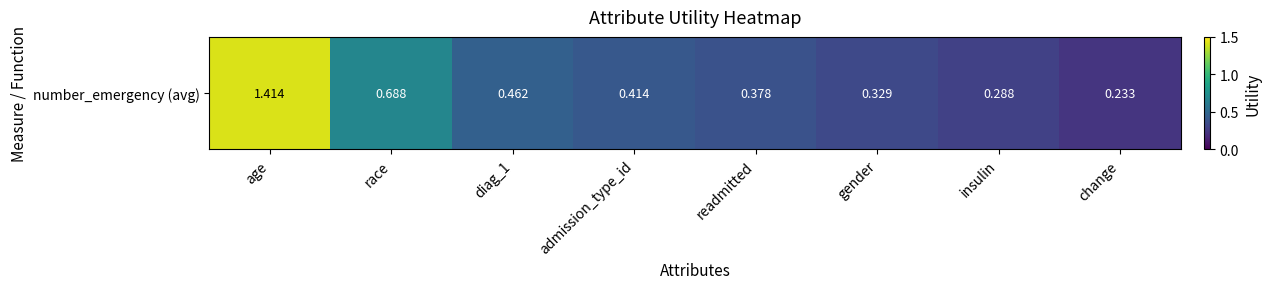

What is the average value?

0.5